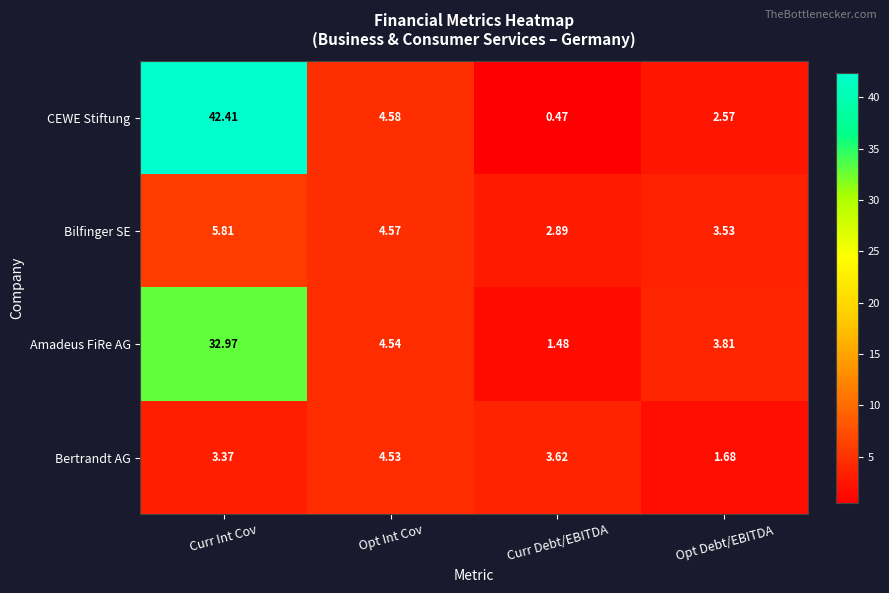

Where does the Bilfinger SE series first go above 4?

Curr Int Cov